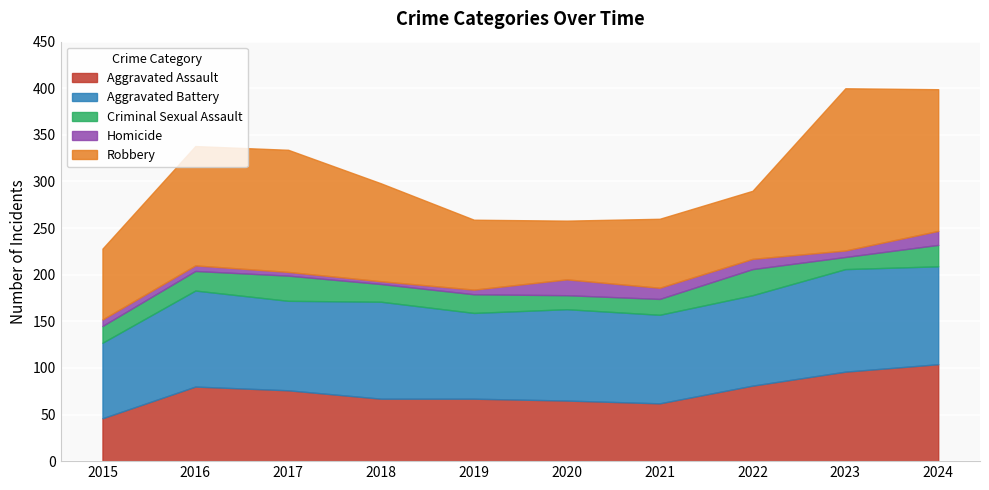

What is the difference between the Aggravated Battery values at 2016 and 2017?

7